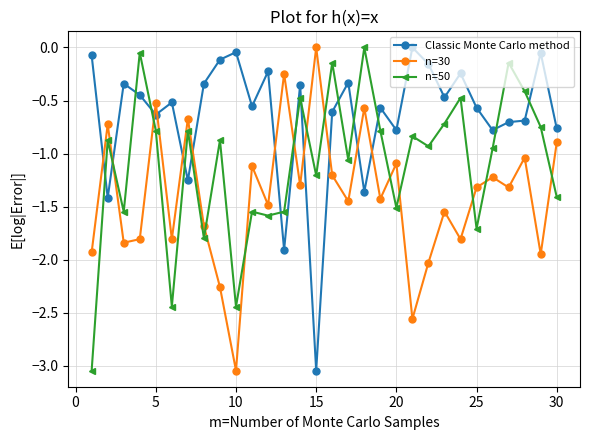

Which series has the largest total across all categories?

Classic Monte Carlo method